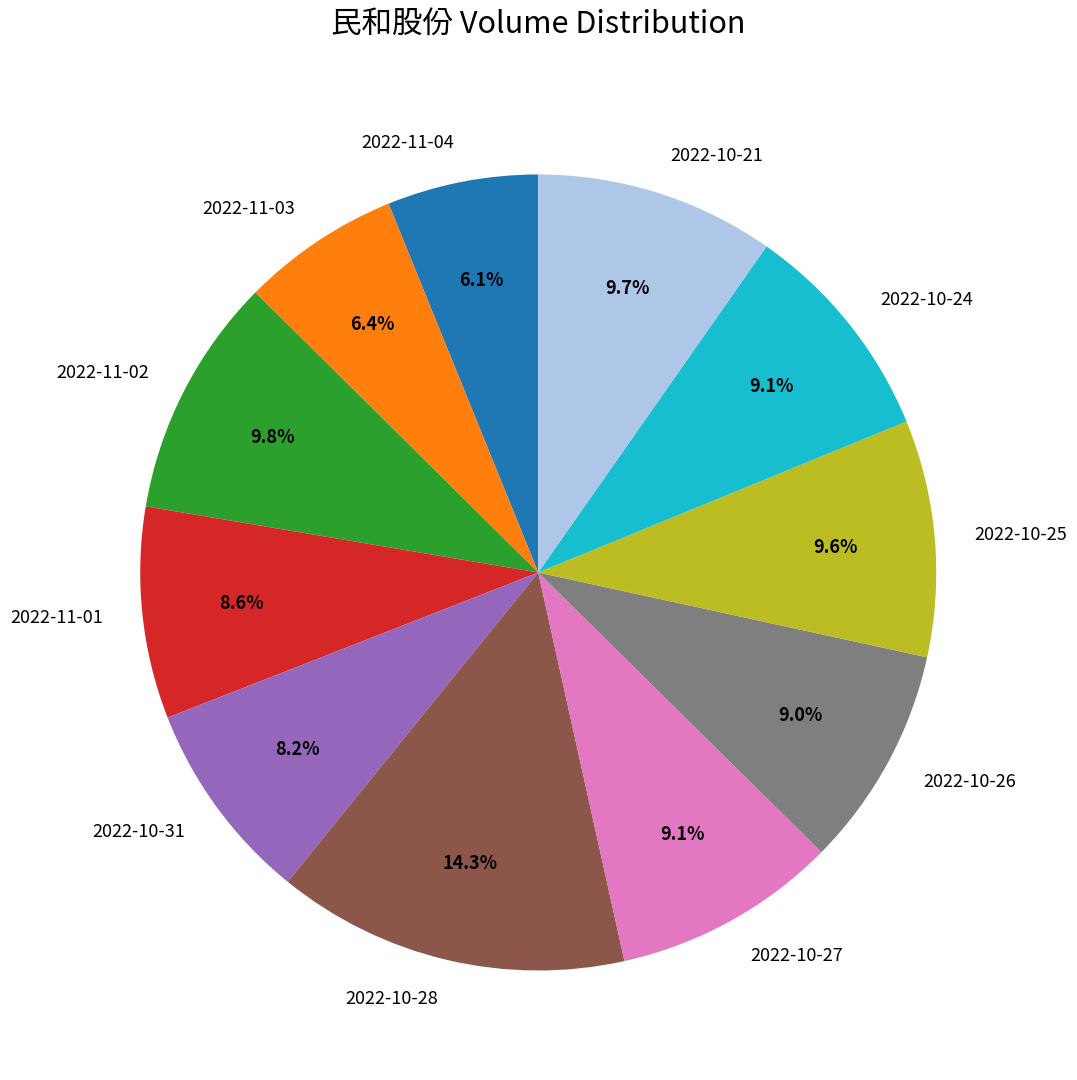

Is 2022-10-21 the majority of the pie?

No